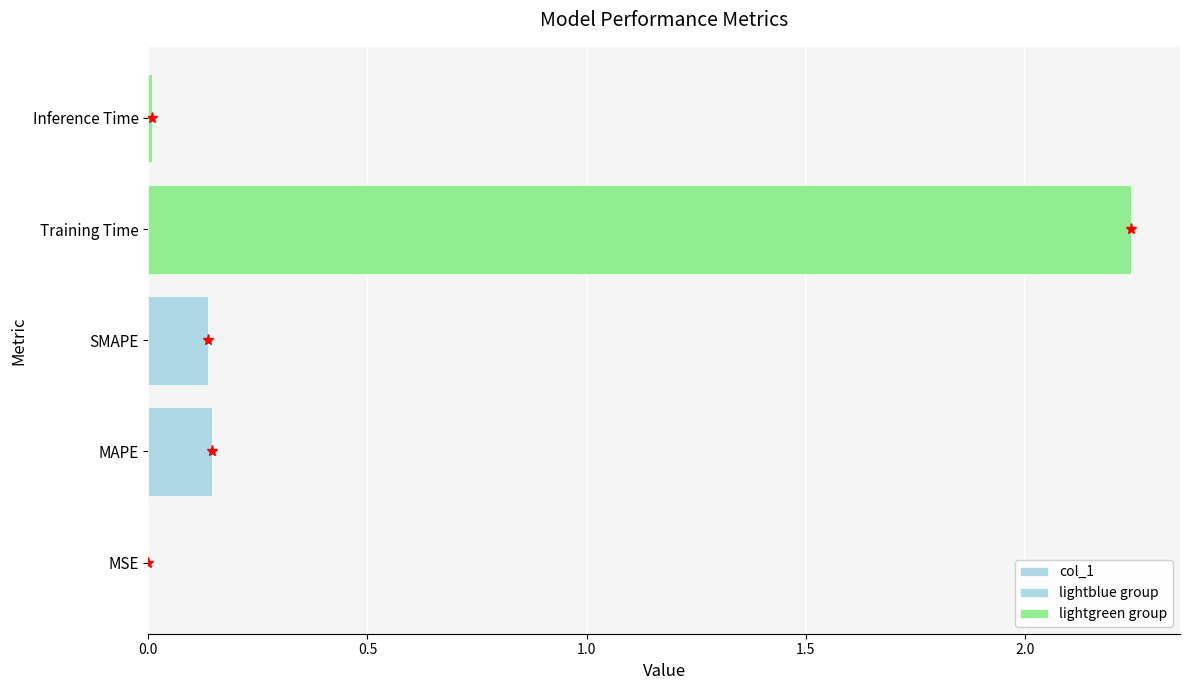

List the labels in order of value, largest first.

Training Time, MAPE, SMAPE, Inference Time, MSE